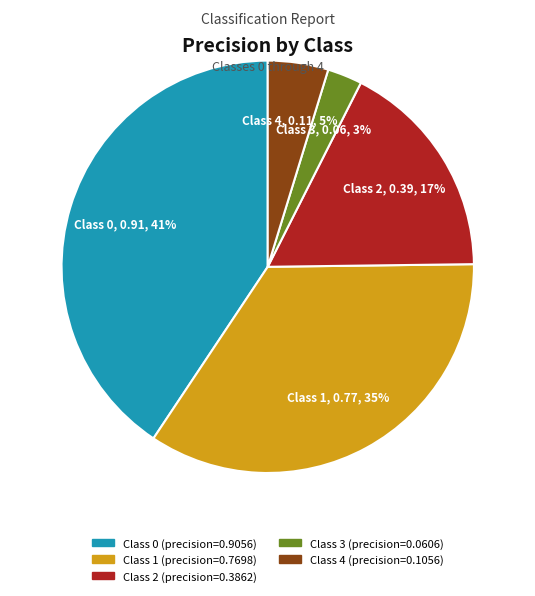

Is there any slice that represents more than half of the pie?

No